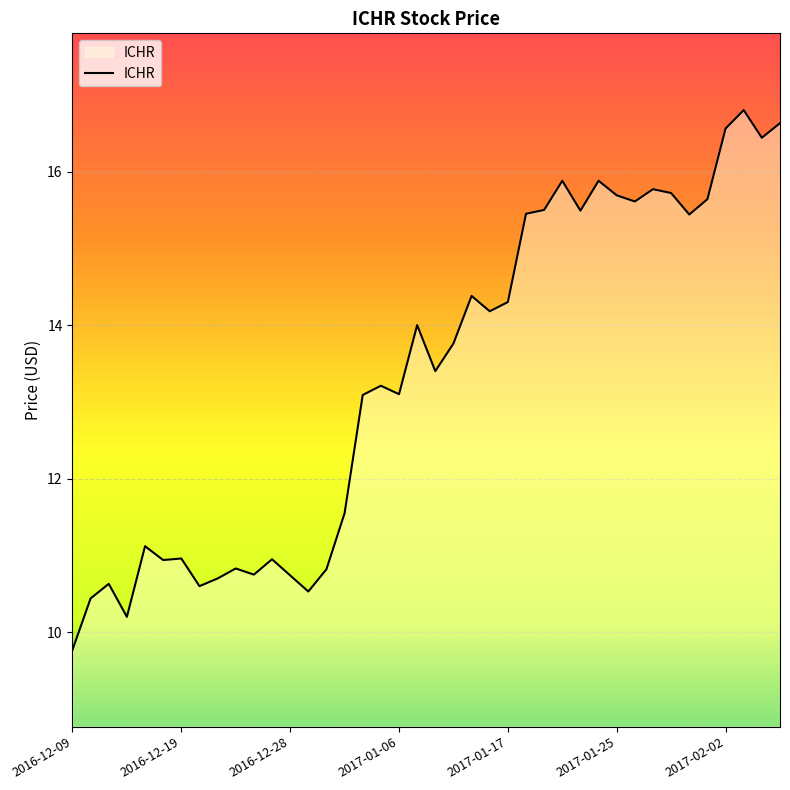

What is the greatest value displayed?

16.8